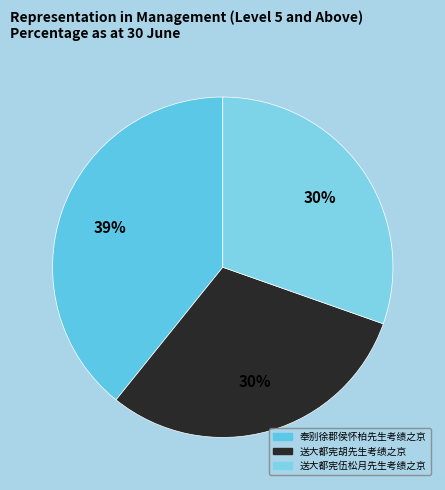

Which slice is the largest?

奉别徐郡侯怀柏先生考绩之京